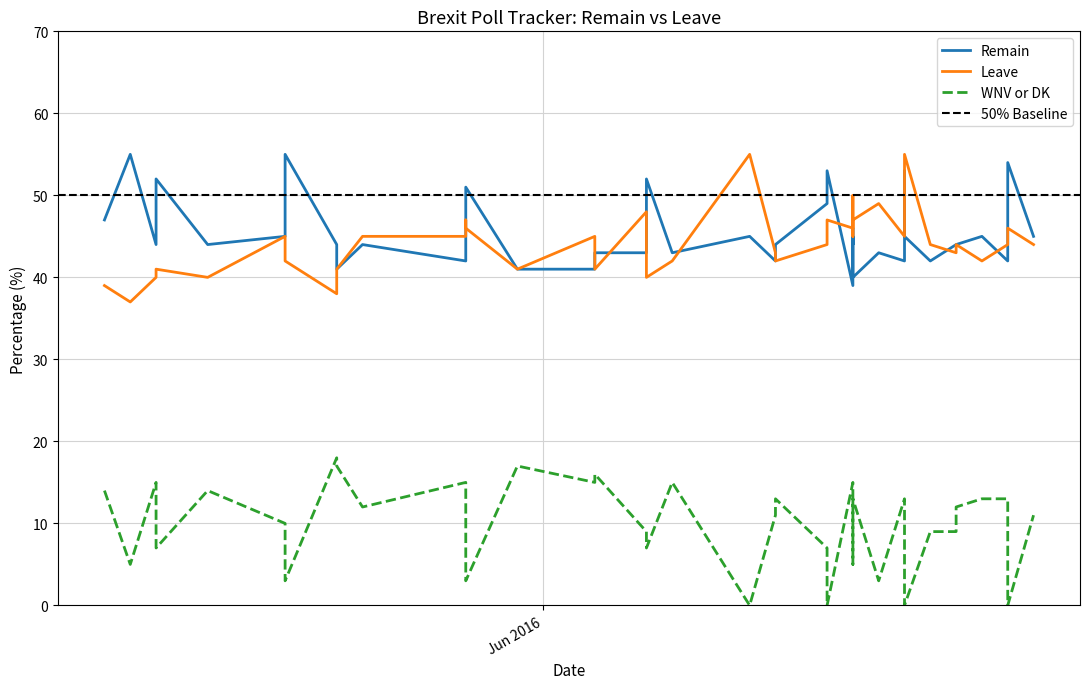

What is the difference between the highest and lowest values at 38?

50